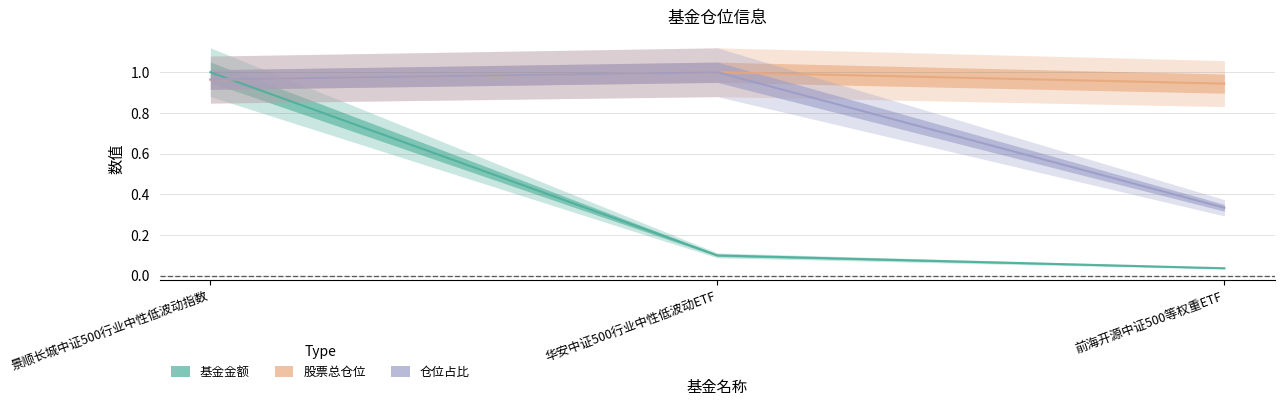

Where is 股票总仓位 nearest to the value 0?

前海开源中证500等权重ETF